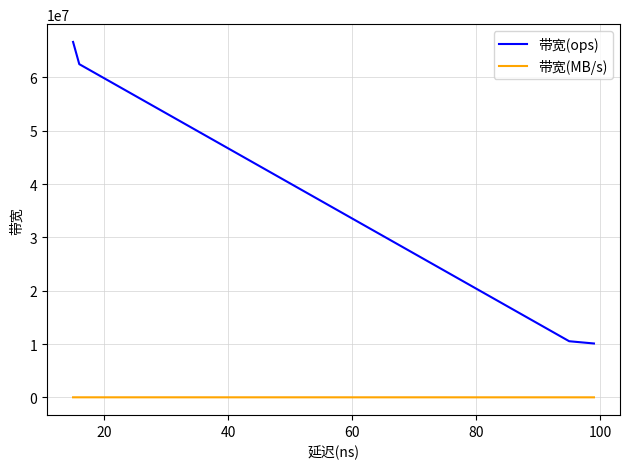

What are all the series names shown in the legend?

带宽(ops), 带宽(MB/s)